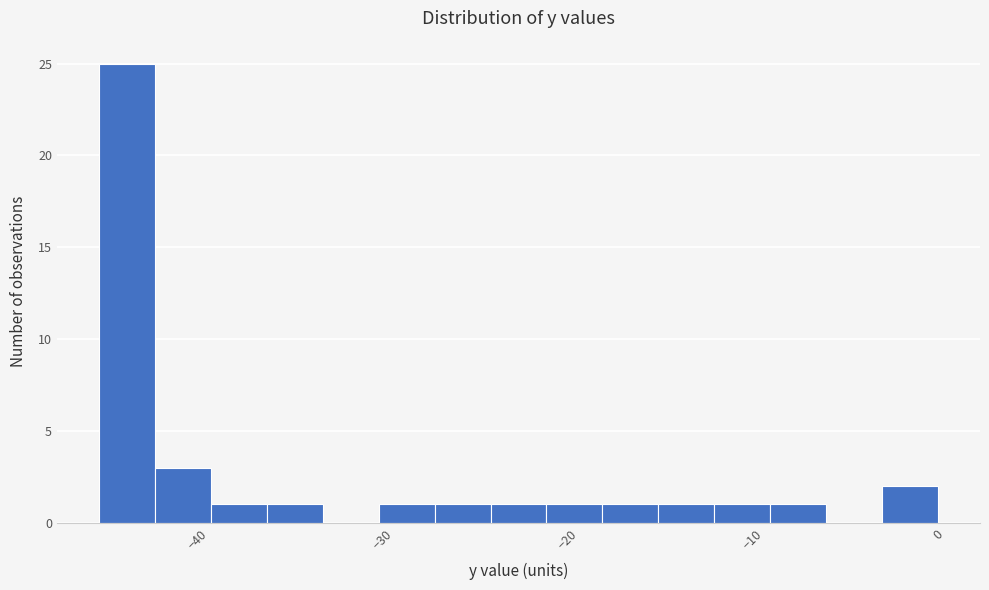

Around what value on the x-axis is the tallest bar? Give the approximate position of its centre, as read against the axis.

-44